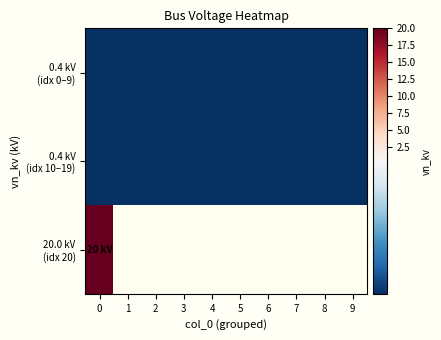

At how many categories does at least one series exceed 13?

1